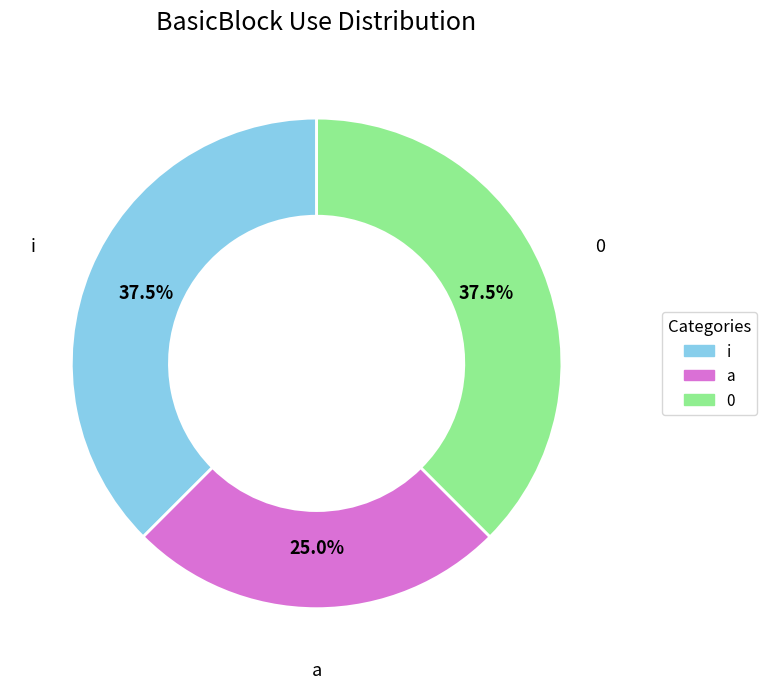

Is it true that i is 43% of the pie?

False